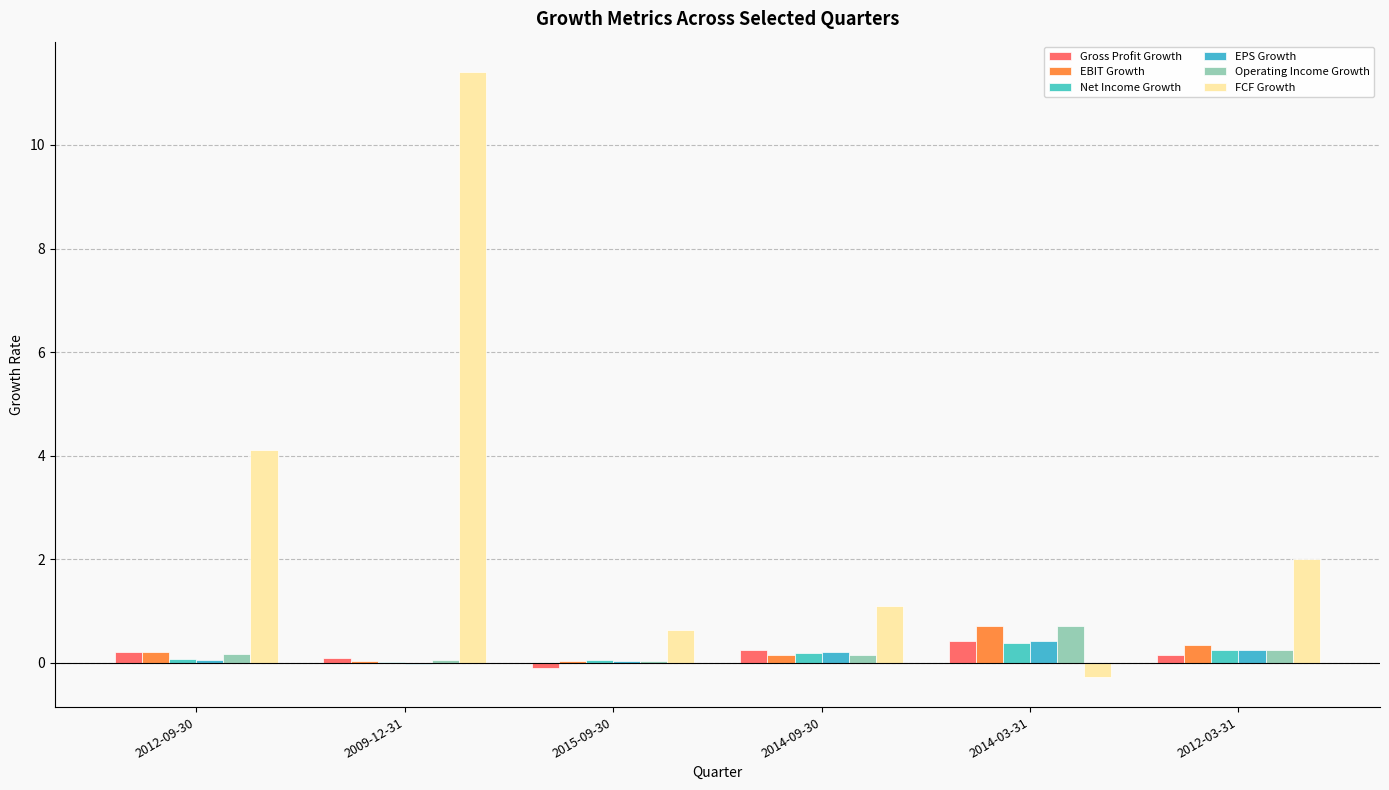

Is it true that Net Income Growth equals 0.1 at 2015-09-30?

True